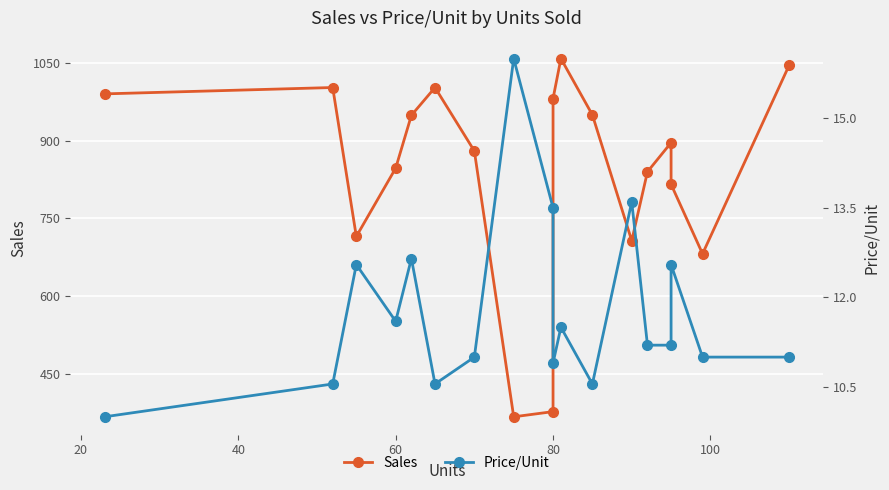

What is the label of the 15th point from the right?

60